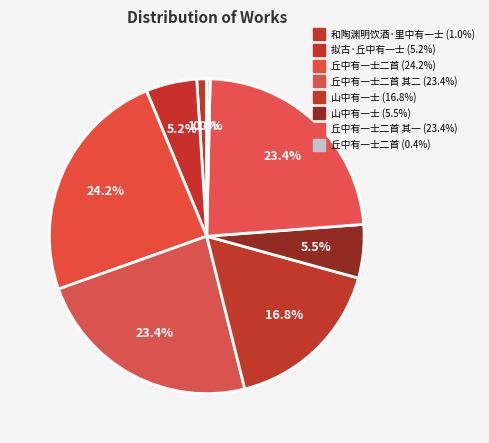

How many slices are in this pie chart?

8